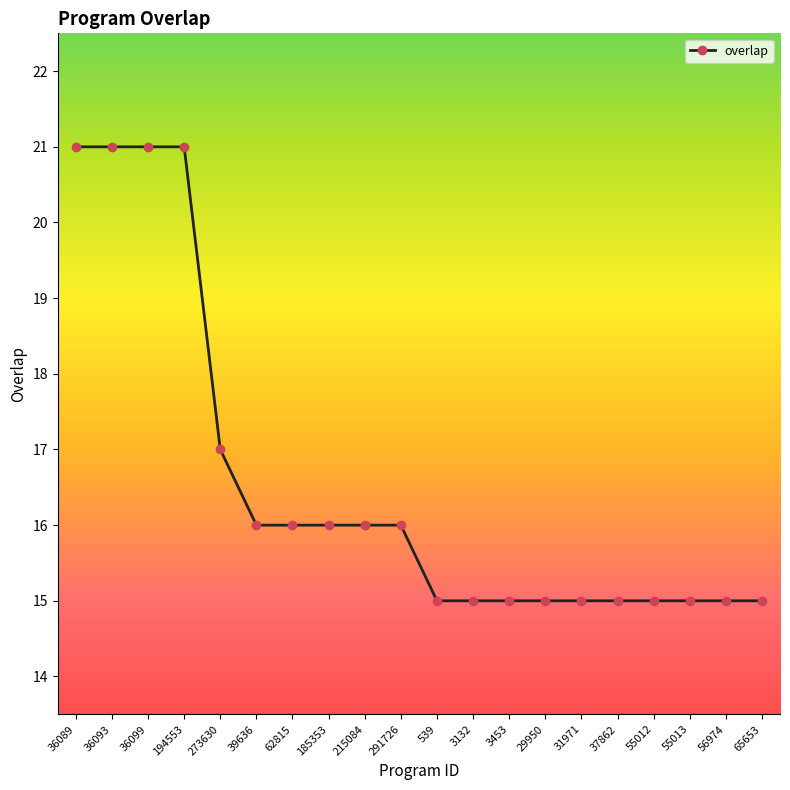

Reading left to right, what are all the values shown in this chart?

36089=21	36093=21	36099=21	194553=21	273630=17	39636=16	62815=16	185353=16	215084=16	291726=16	539=15	3132=15	3453=15	29950=15	31971=15	37862=15	55012=15	55013=15	56974=15	65653=15